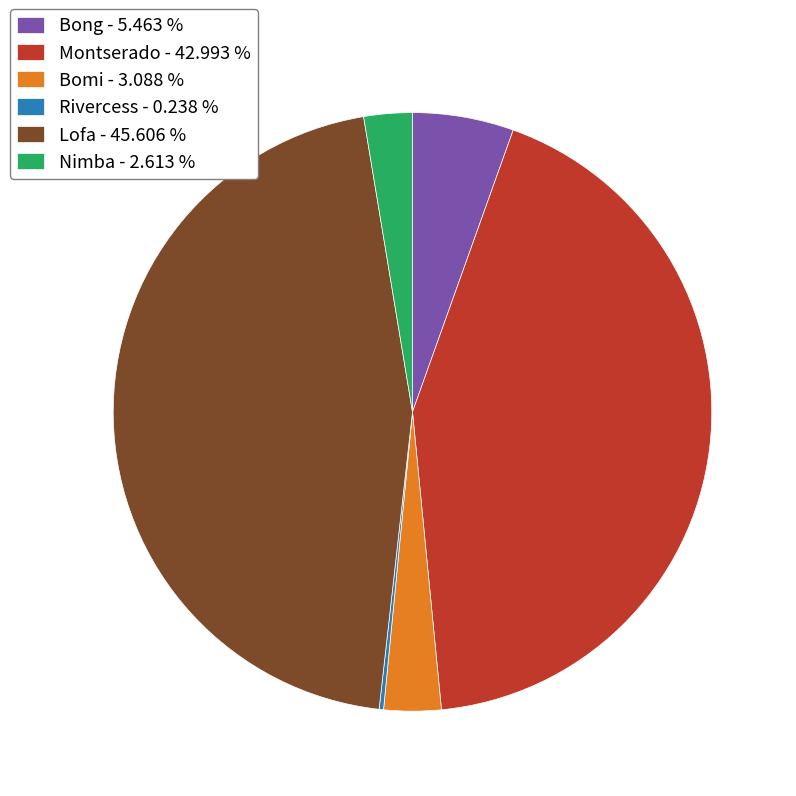

Which has a higher value, Nimba - 2.613 % or Bong - 5.463 %?

Bong - 5.463 %